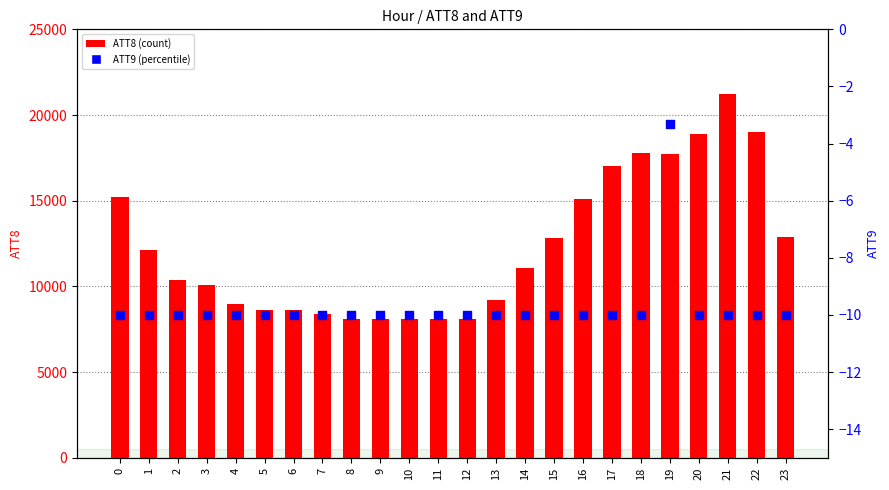

At how many categories does at least one series exceed 16881?

6